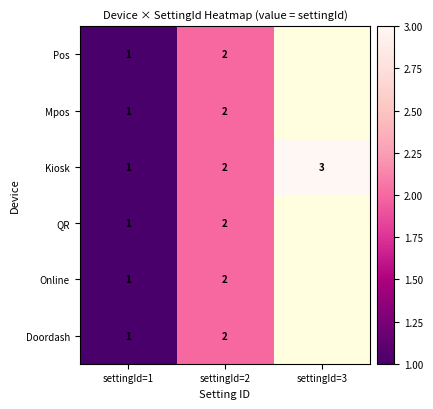

At which category is the sum across all series the highest?

settingId=2